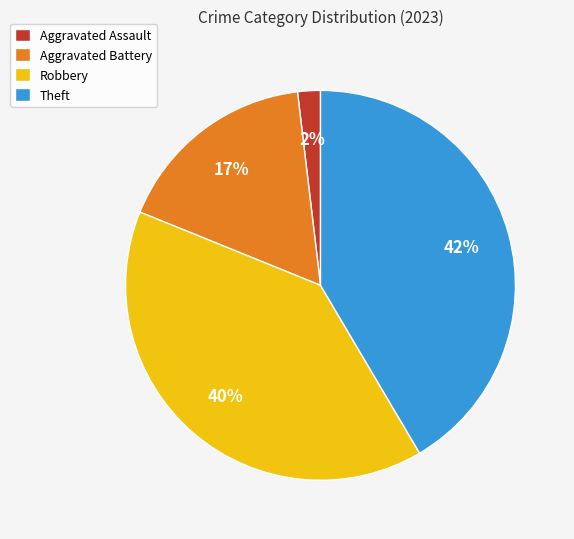

The Theft slice represents 42% of the pie. True or false?

True